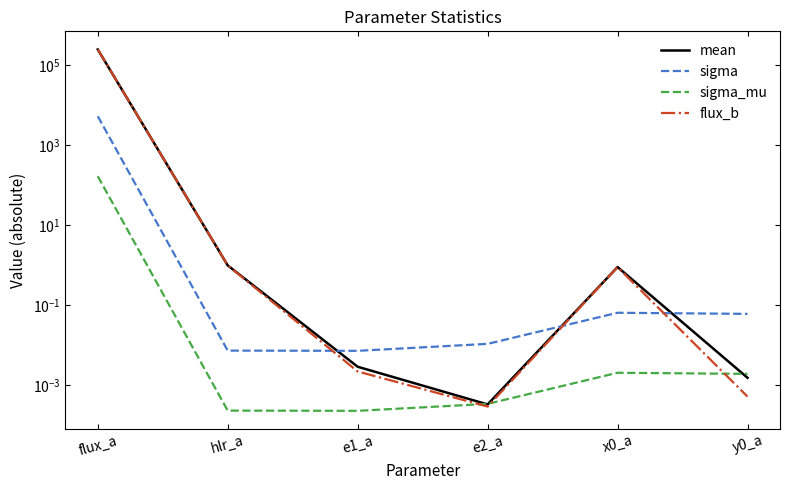

At hlr_a, list the series in order from largest to smallest.

flux_b, mean, sigma, sigma_mu